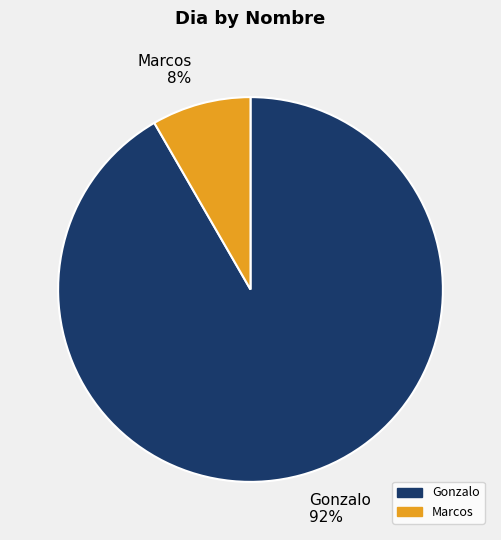

Is it true that Gonzalo is 81% of the pie?

False